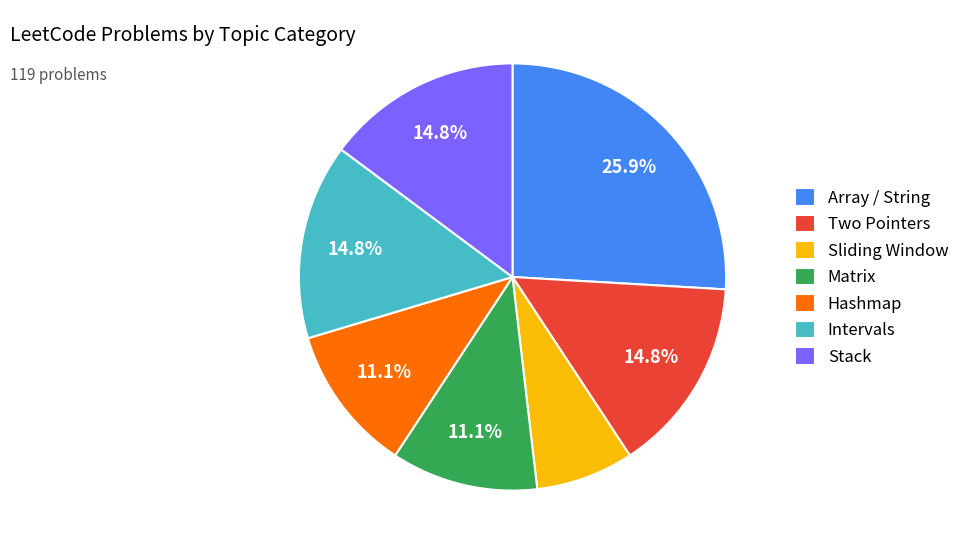

Combined, do Matrix and Two Pointers account for over 50%?

No